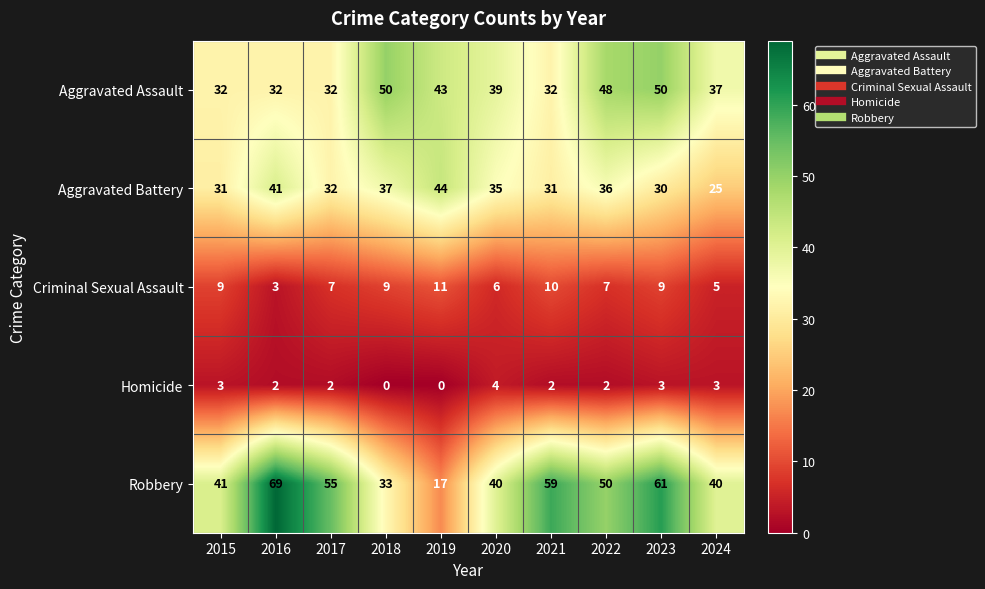

The Aggravated Battery series shows 23 at 2016. True or false?

False